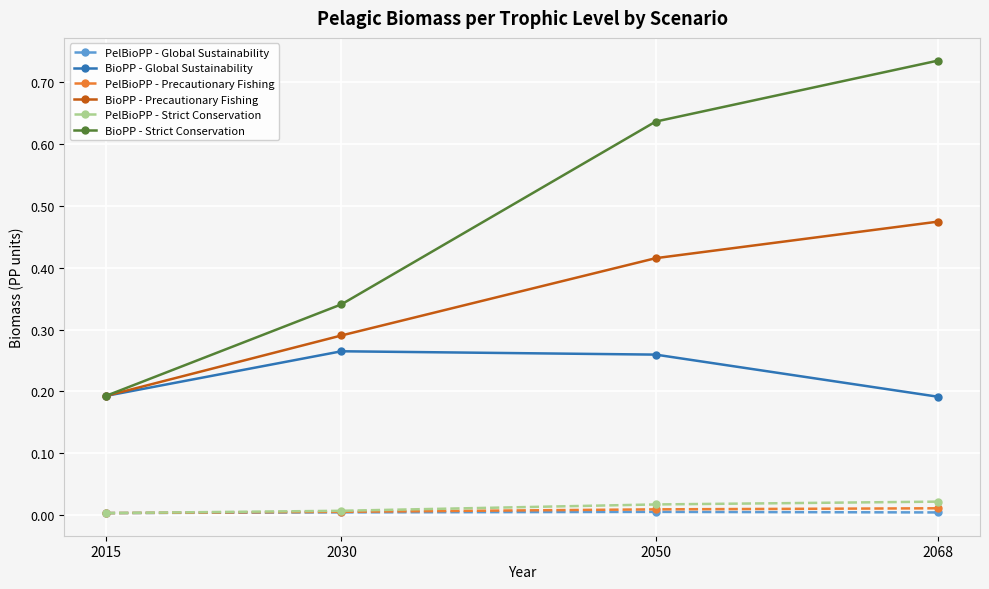

The value of BioPP - Global Sustainability at 2068 is 0.2. True or false?

True